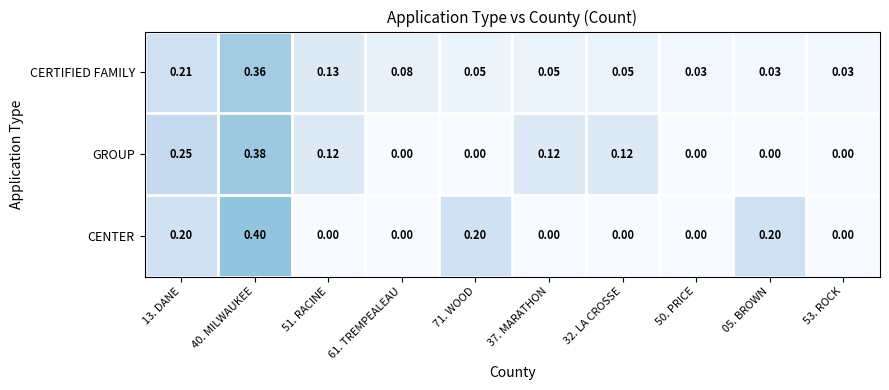

Rank the series by their maximum value, from lowest to highest.

CERTIFIED FAMILY, GROUP, CENTER